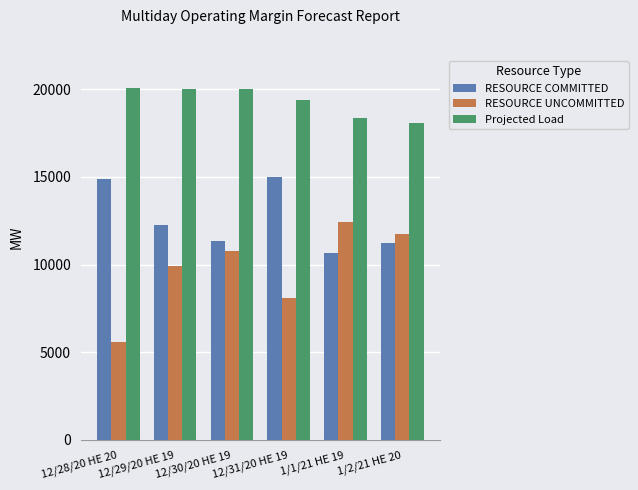

What position from the right is 12/31/20 HE 19?

3